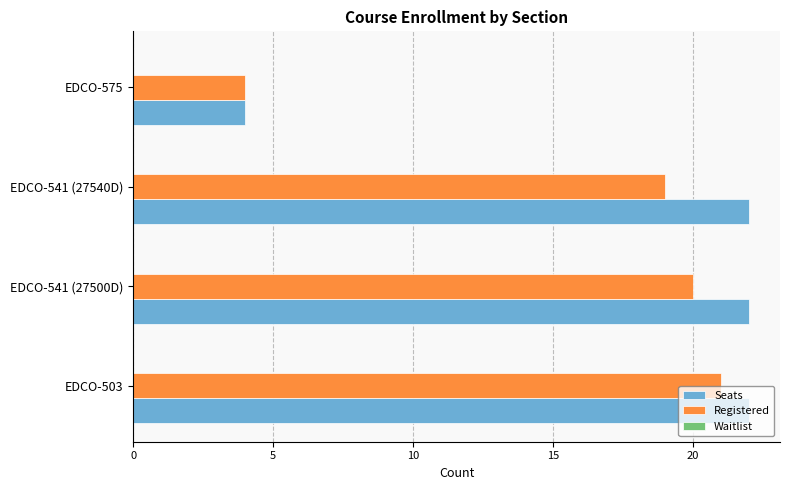

Which series has the widest spread of values?

Seats